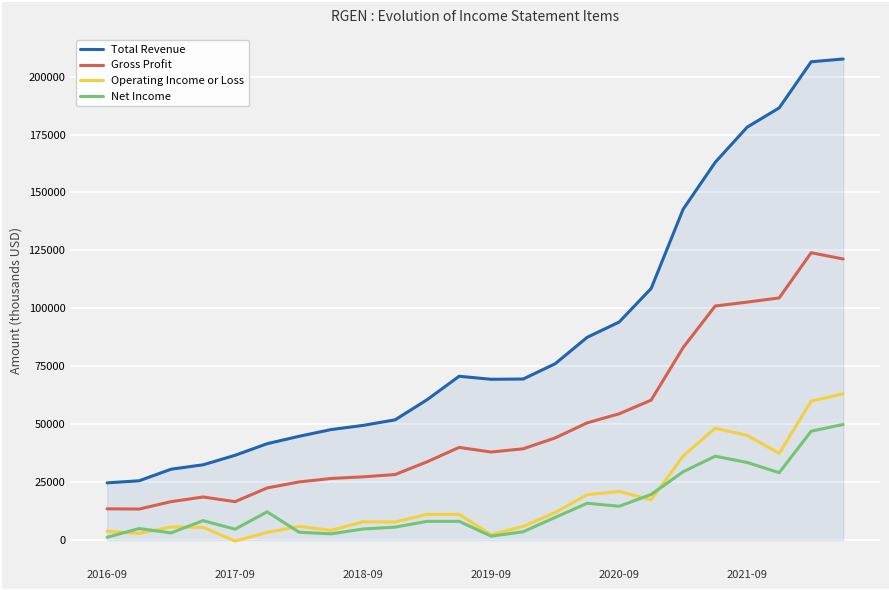

Rank the series by their maximum value, from highest to lowest.

Total Revenue, Gross Profit, Operating Income or Loss, Net Income